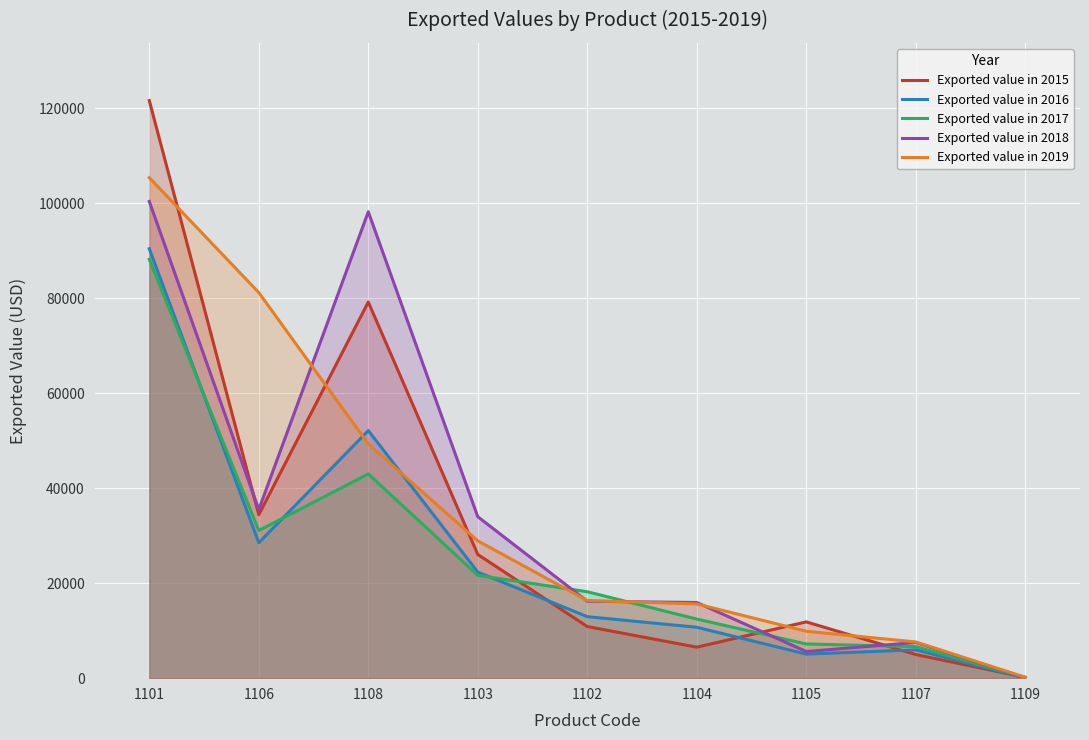

The value of Exported value in 2019 at 1102 is 16346. True or false?

True